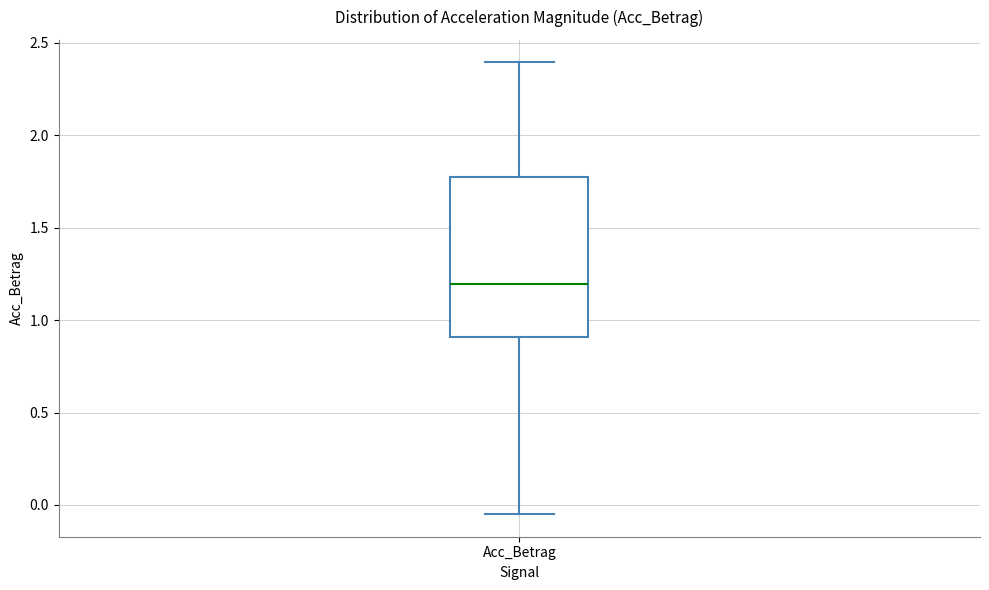

Read this box plot against the y-axis: the position of the median line, the range covered by the box, and the ends of both whiskers. The values are not printed on the chart, so give them approximately, as read against the axis.

median 1.20, box 0.90 to 1.75, whiskers -0.05 to 2.40